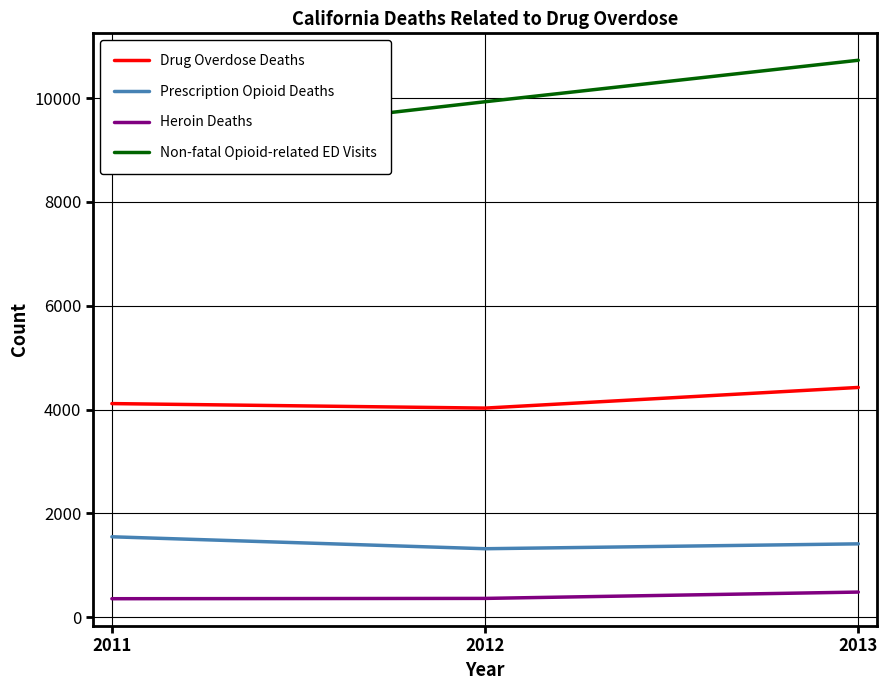

Which series has the widest spread of values?

Non-fatal Opioid-related ED Visits